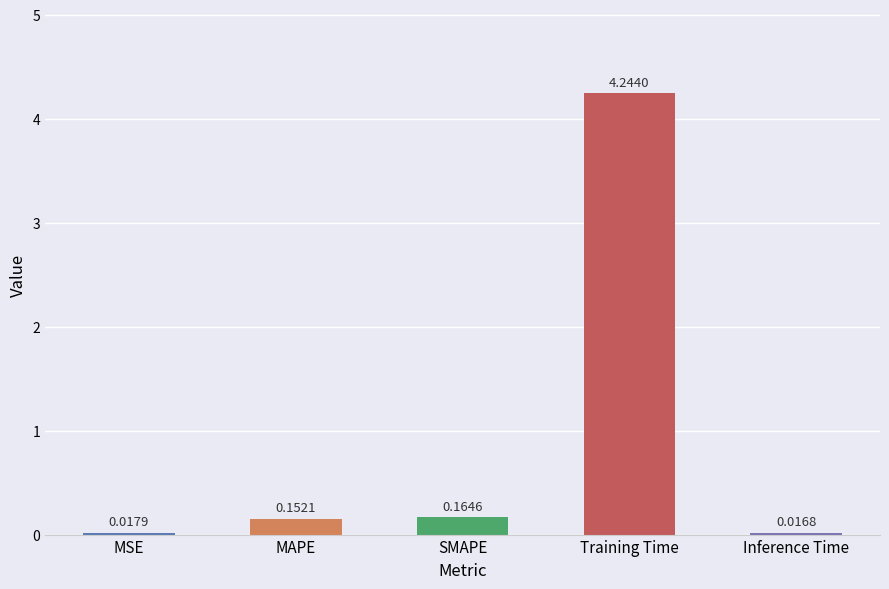

What is the change in value from MSE to Training Time?

+4.2